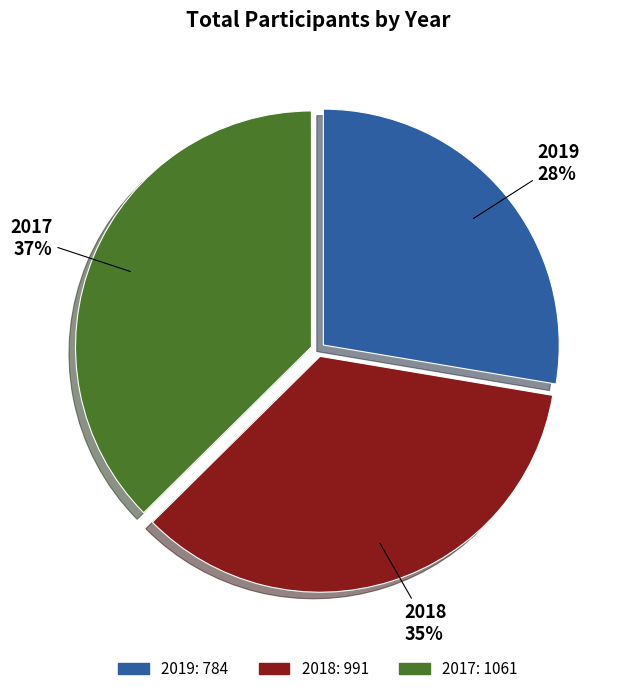

Do 2018 and 2019 together represent more than half of the pie?

Yes